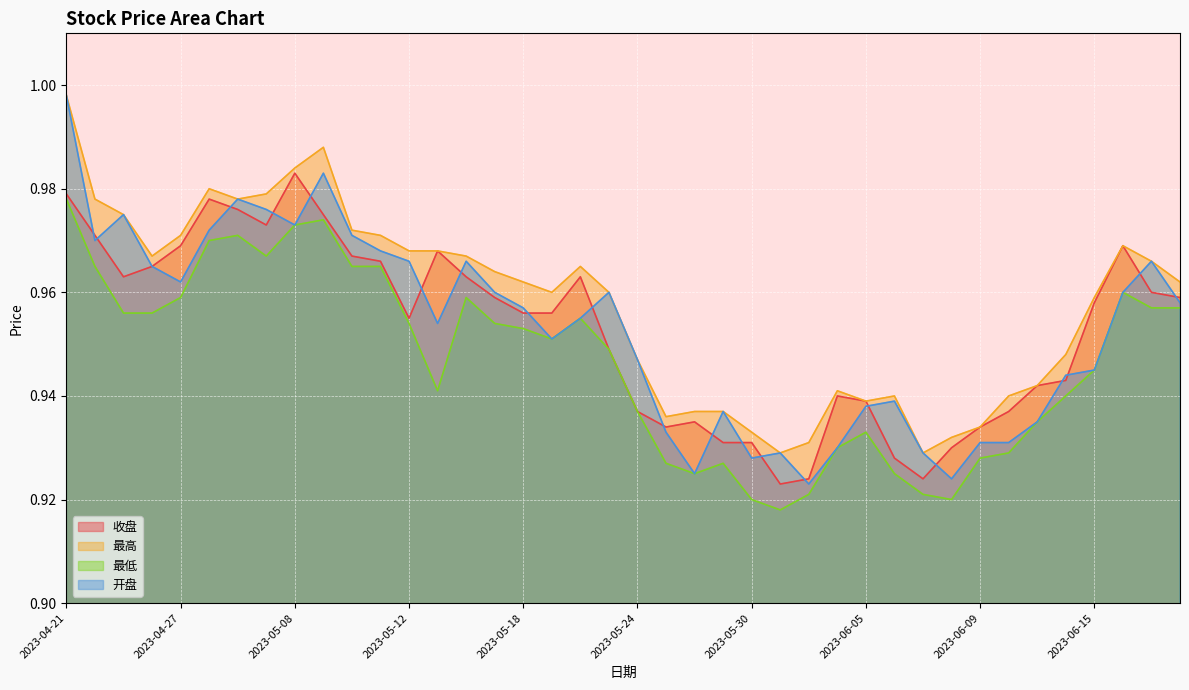

What is the approximate value of 最低 at 2023-06-19?

1.0